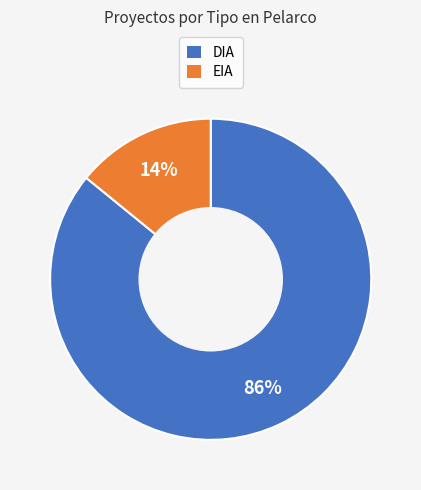

Is it true that DIA is 86% of the pie?

True